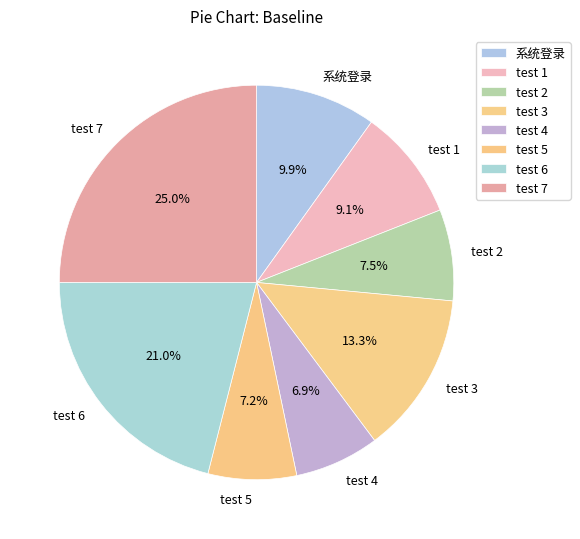

Count the number of slices in the pie.

8